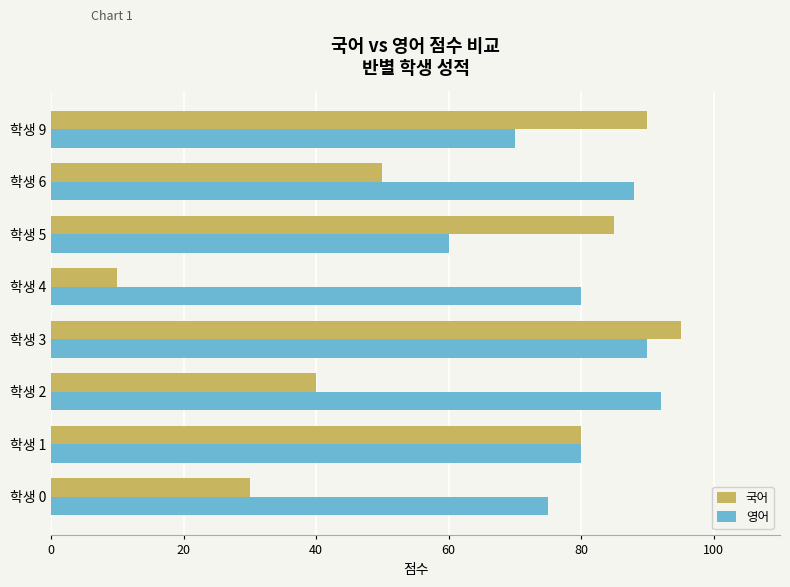

True or false: 국어 has a value of 17 at 학생 0.

False